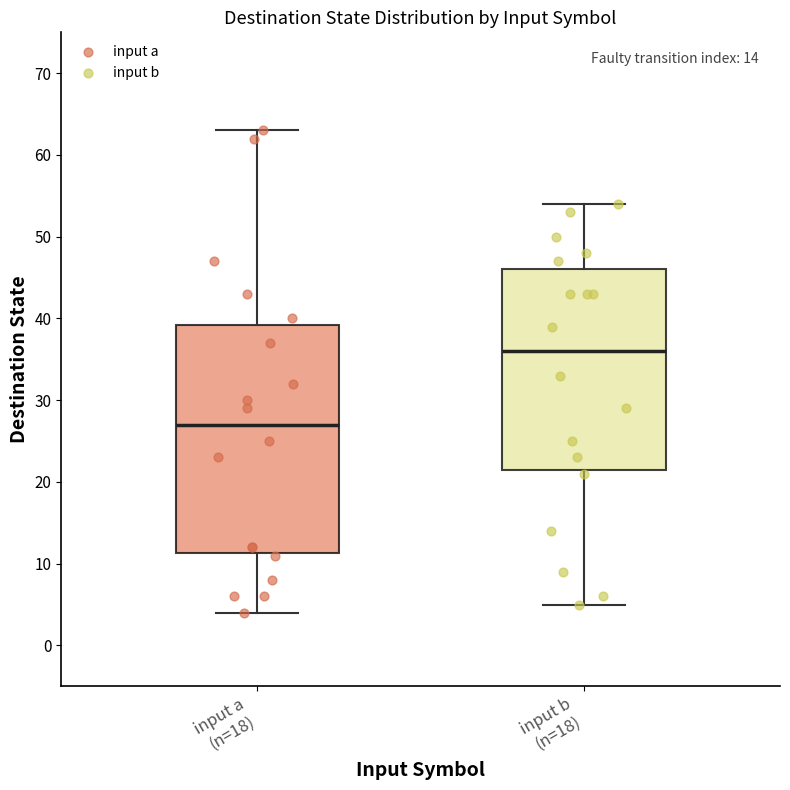

Reading left to right, read every box against the y-axis: the position of its median line, the range the box covers, and the ends of its whiskers. The values are not printed on the chart, so give them approximately, as read against the axis.

input a (n=18): median 27, box 11 to 39, whiskers 4 to 63
input b (n=18): median 36, box 22 to 46, whiskers 5 to 54